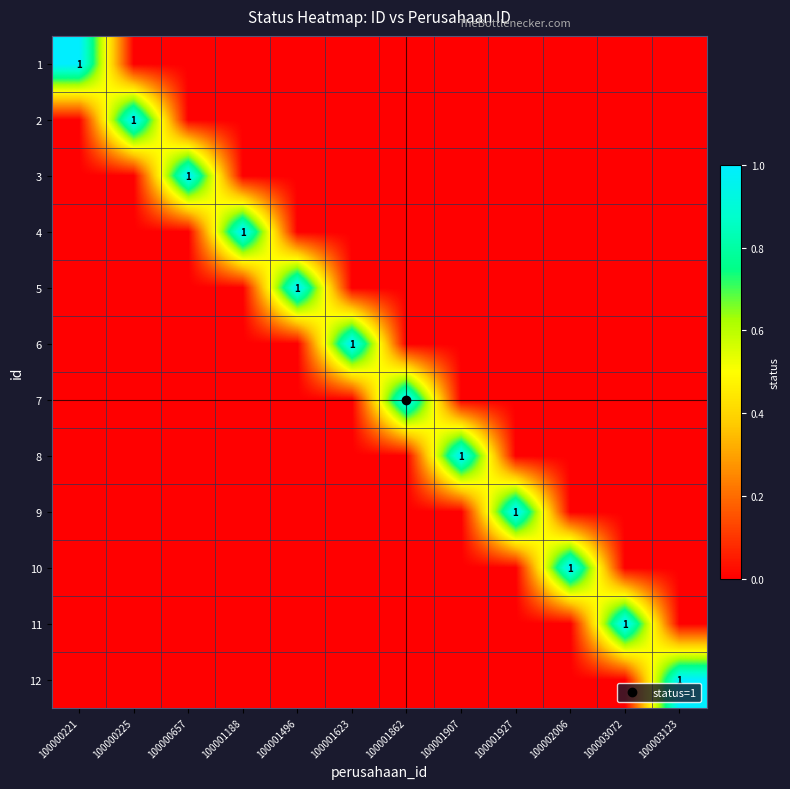

Is the value of 10 at 100003123 greater than the value of 1 at 100000657?

No